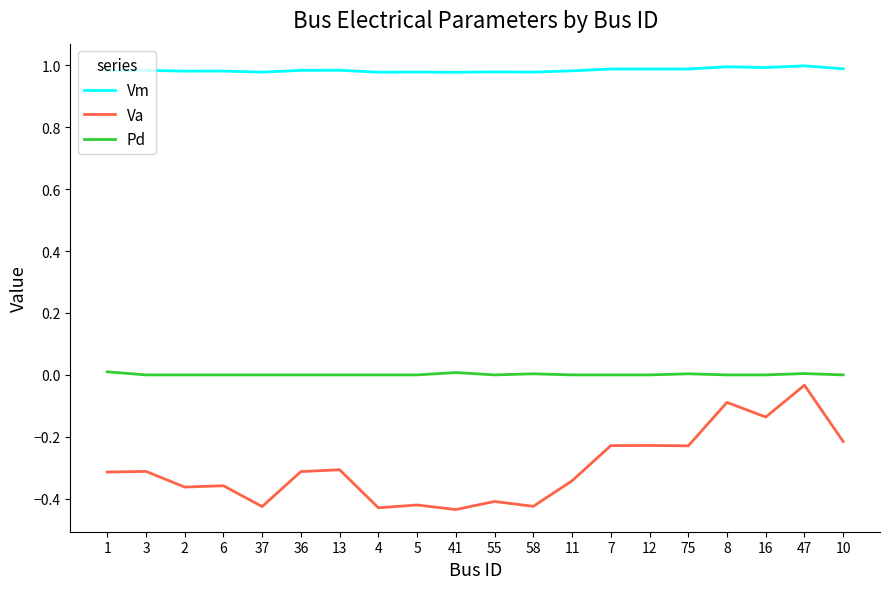

Count the number of categories in the chart.

20